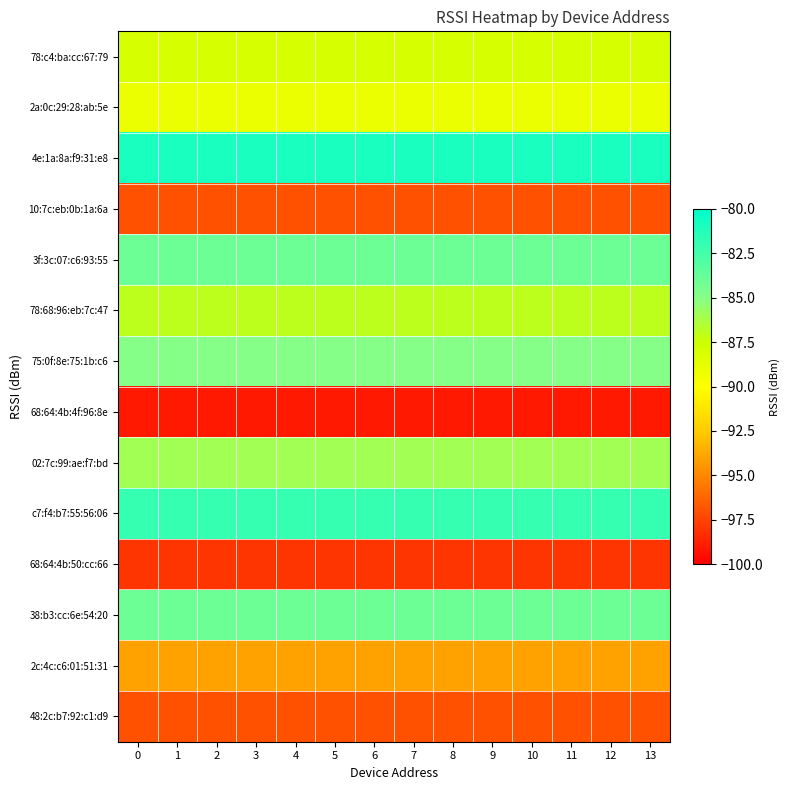

Count the number of categories in the chart.

14